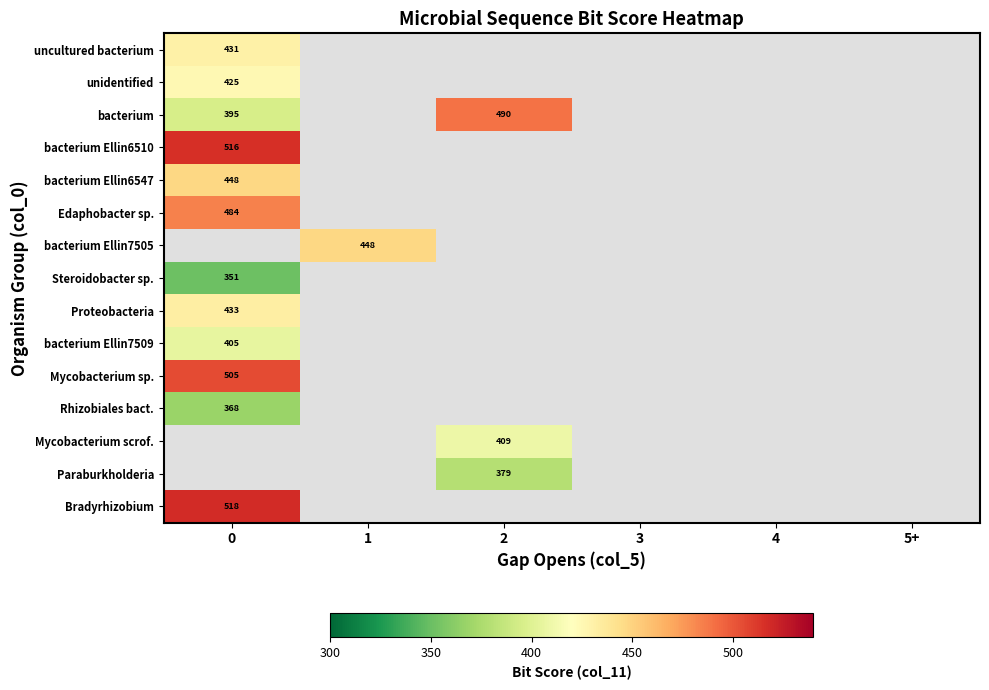

Is it true that bacterium equals 556 at 0?

False